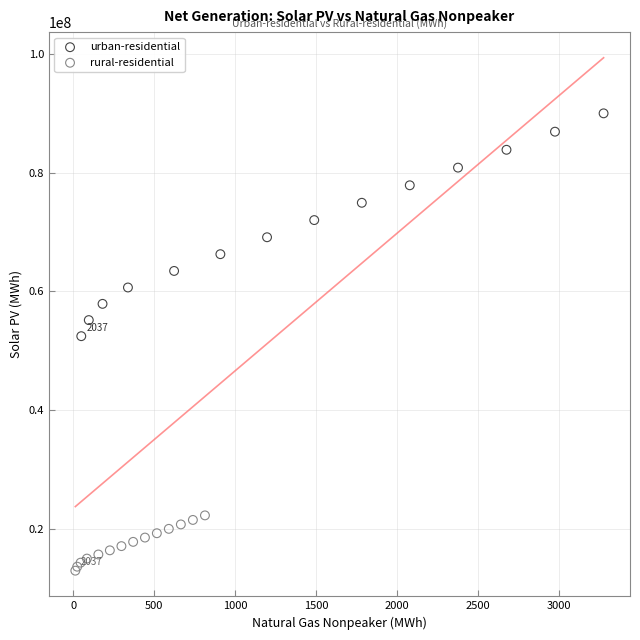

Which series contains the highest Y value?

urban-residential